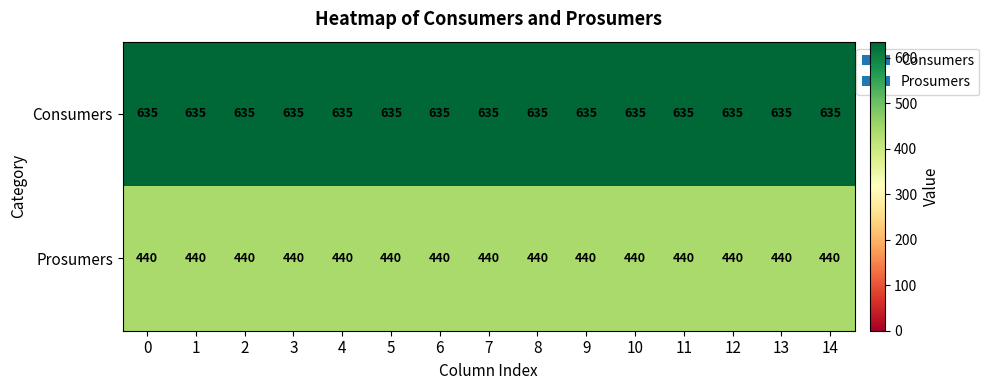

What value does the Consumers series have at 9?

635